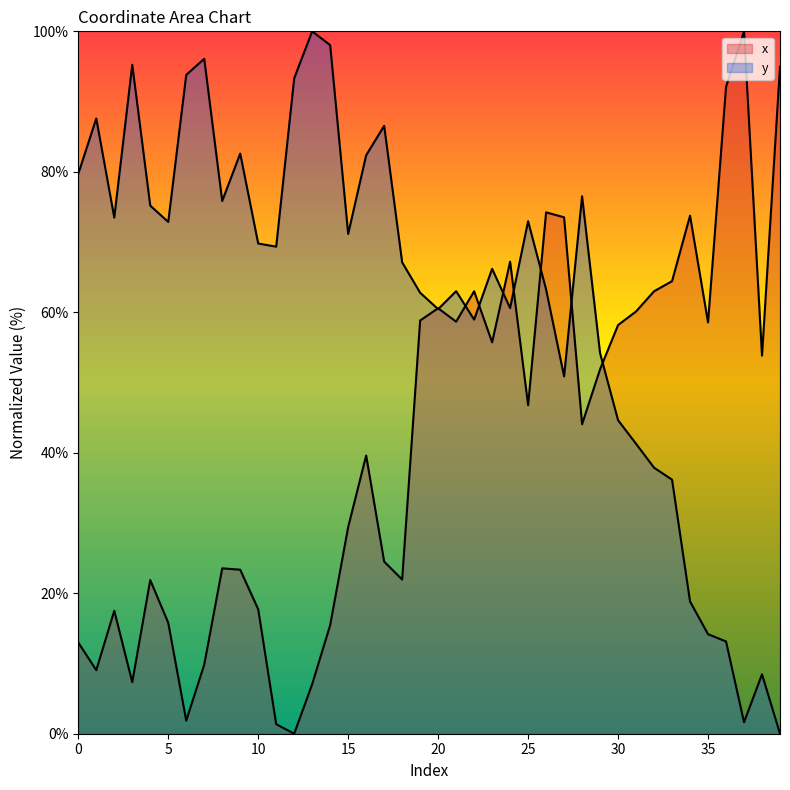

How many lines are shown in the chart?

2